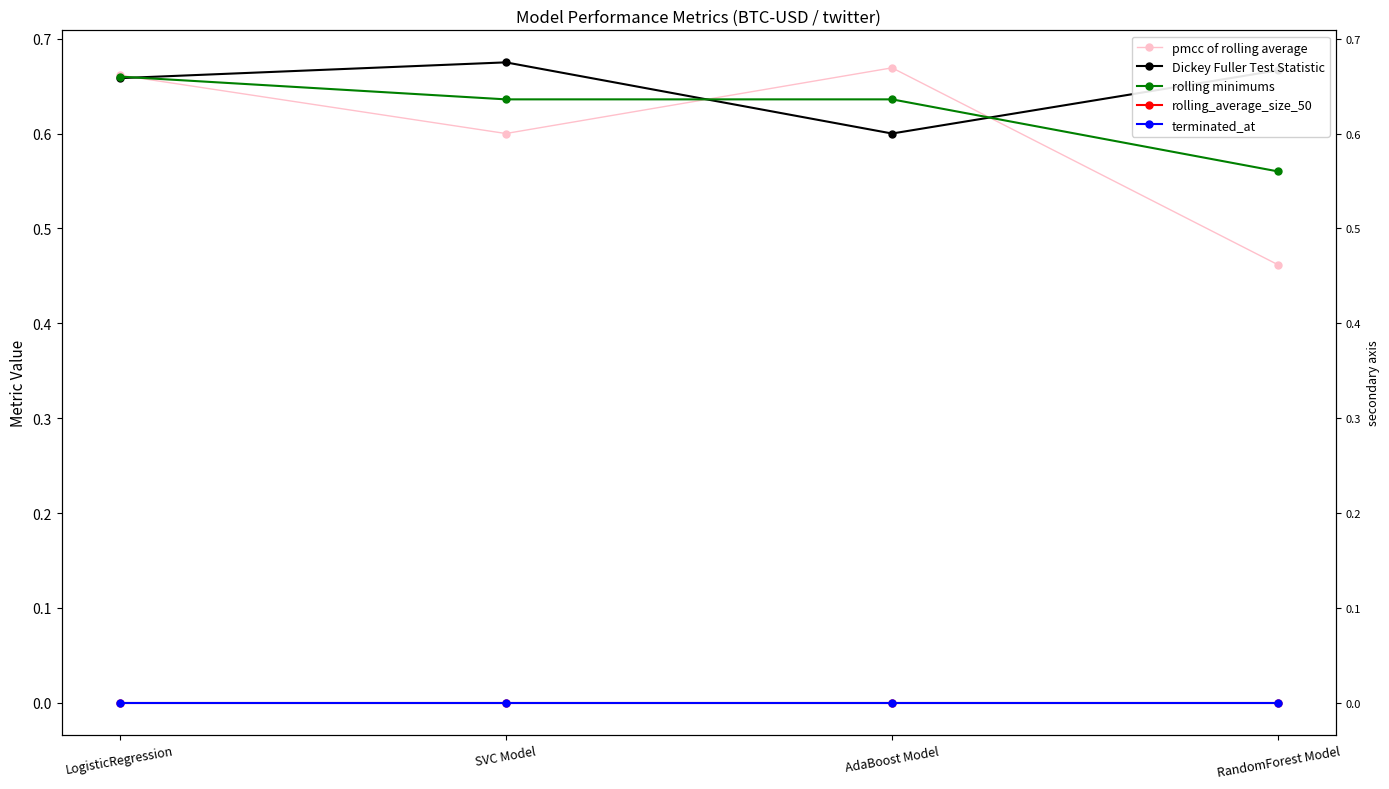

What position from the right is RandomForest Model?

1